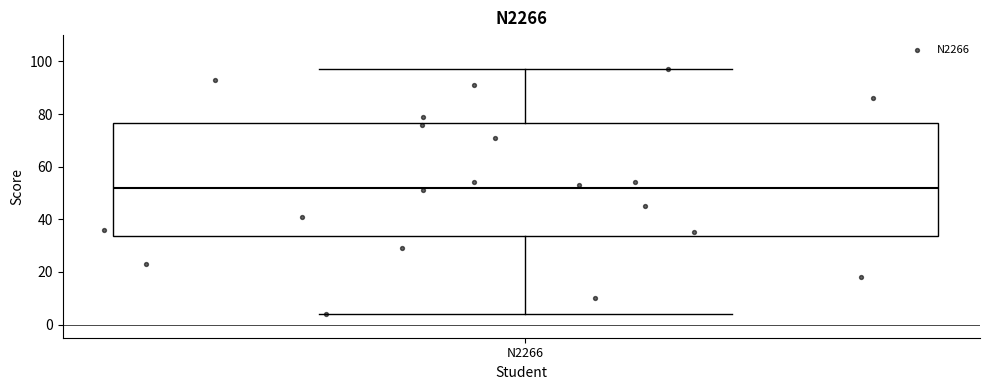

Transcribe this box plot: give where the median line is, the range the box spans, and where the two whiskers end, as read against the y-axis. The values are not printed on the chart, so give them approximately, as read against the axis.

median 52, box 34 to 76, whiskers 4 to 98